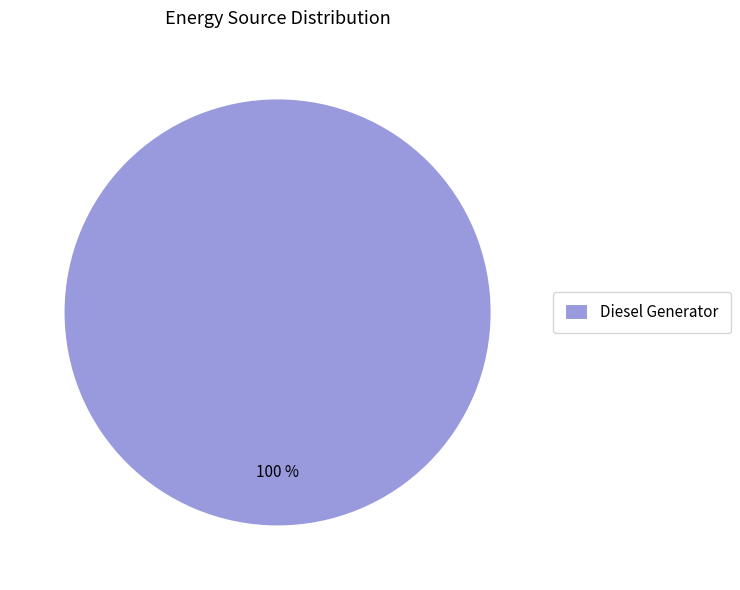

To the nearest percent, what portion does Diesel Generator represent?

100%